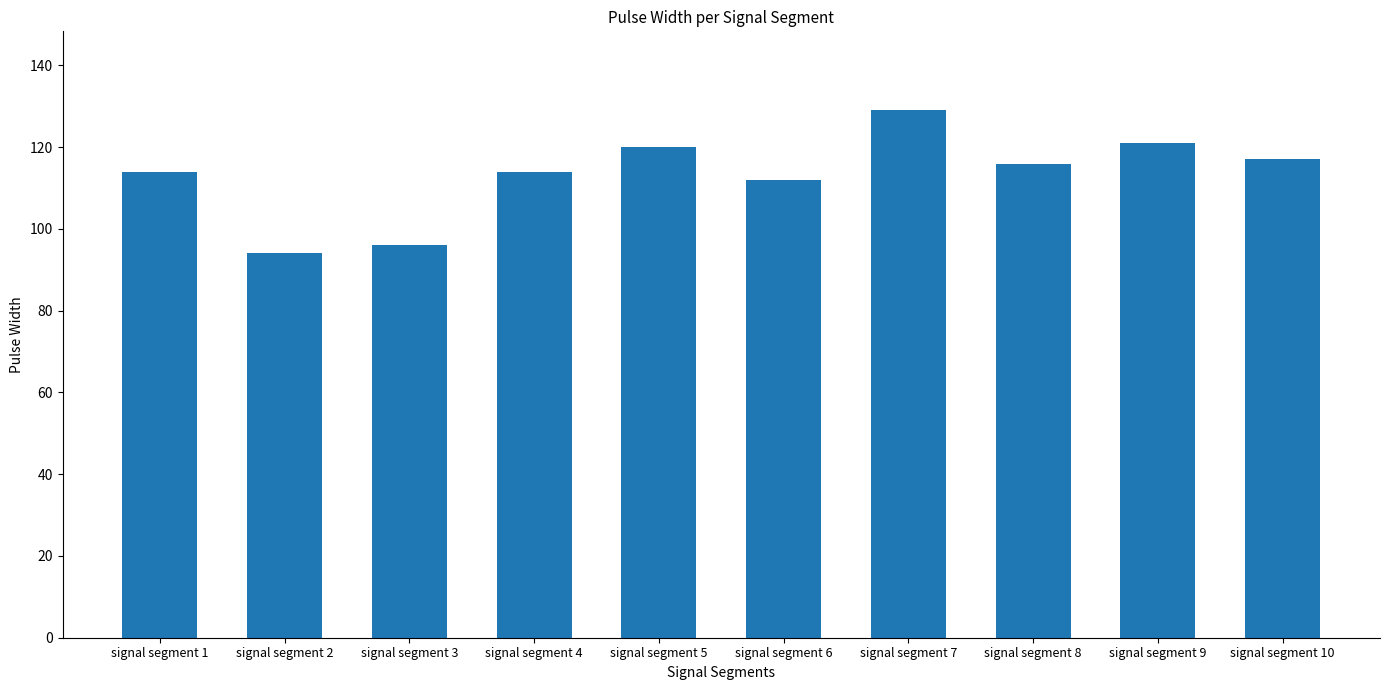

What is the sum of all values?

1133